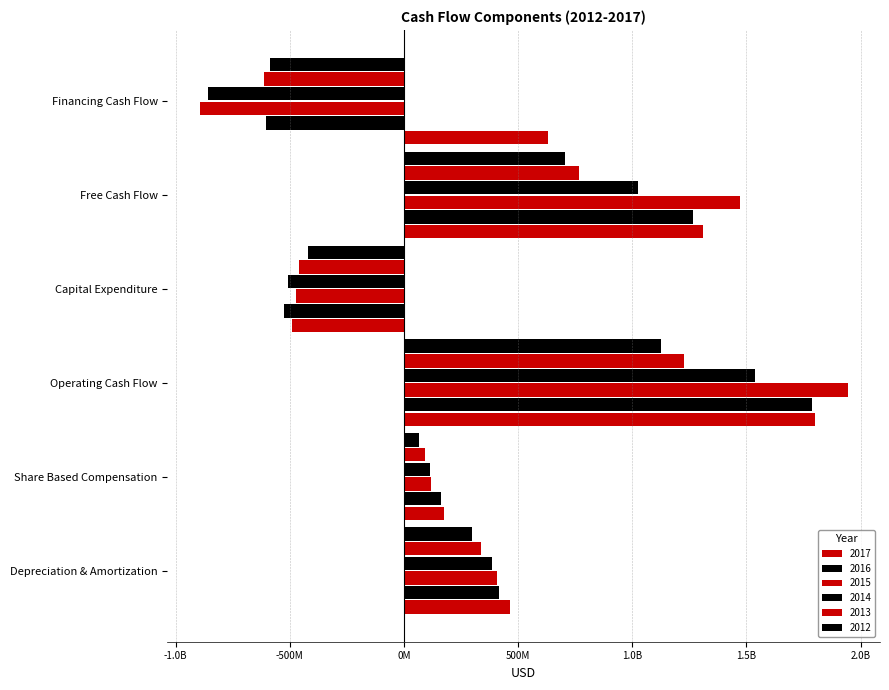

Which category has the lowest value across all series?

Financing Cash Flow